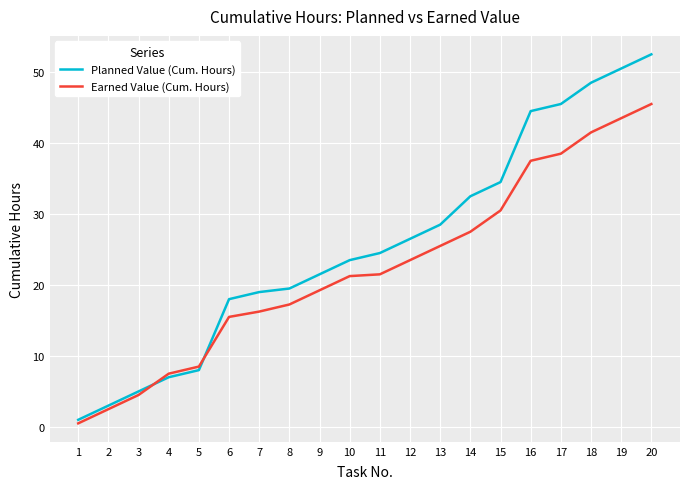

At 17, list the series in order from largest to smallest.

Planned Value (Cum. Hours), Earned Value (Cum. Hours)